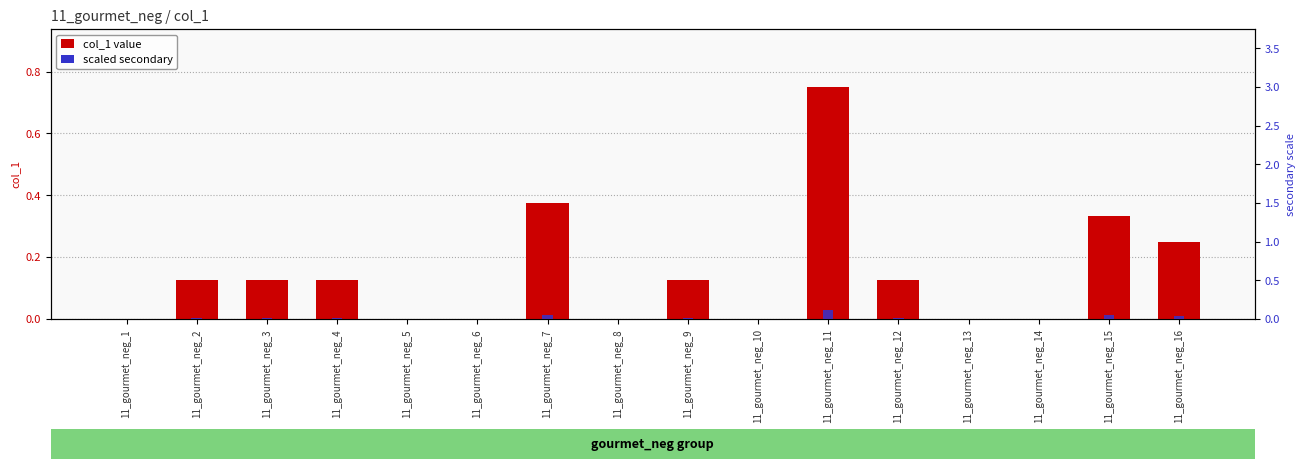

Which series has the largest total across all categories?

col_1 value